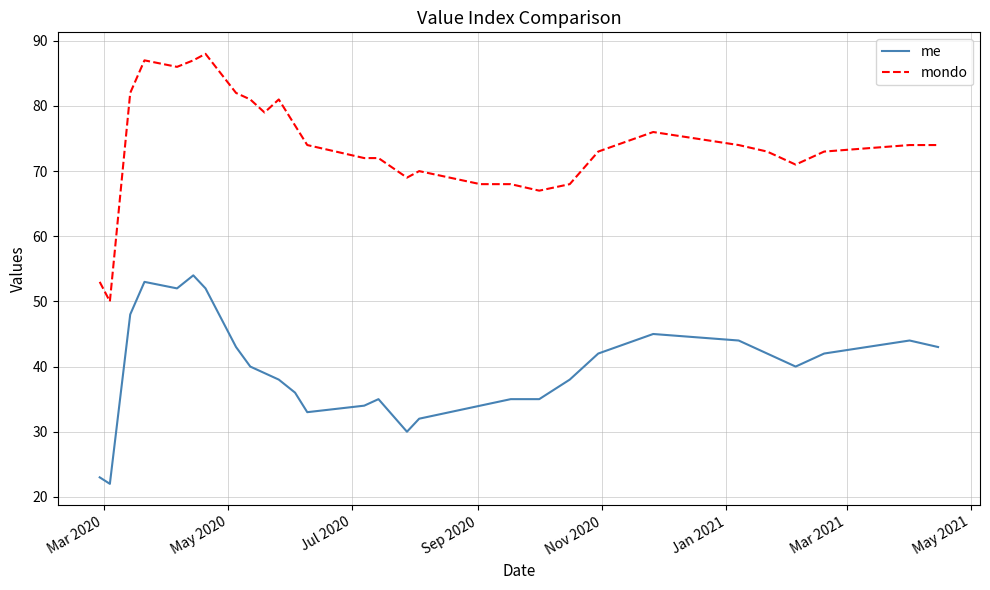

True or false: mondo and me intersect in this chart.

False